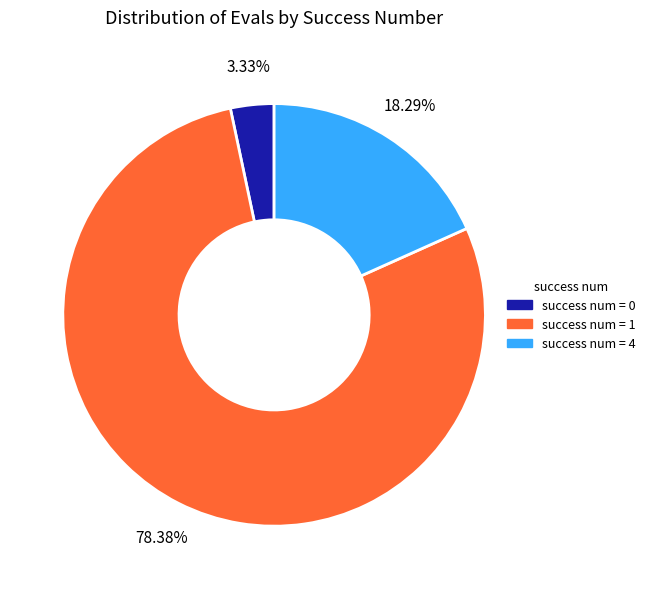

Does any single category account for the majority?

Yes